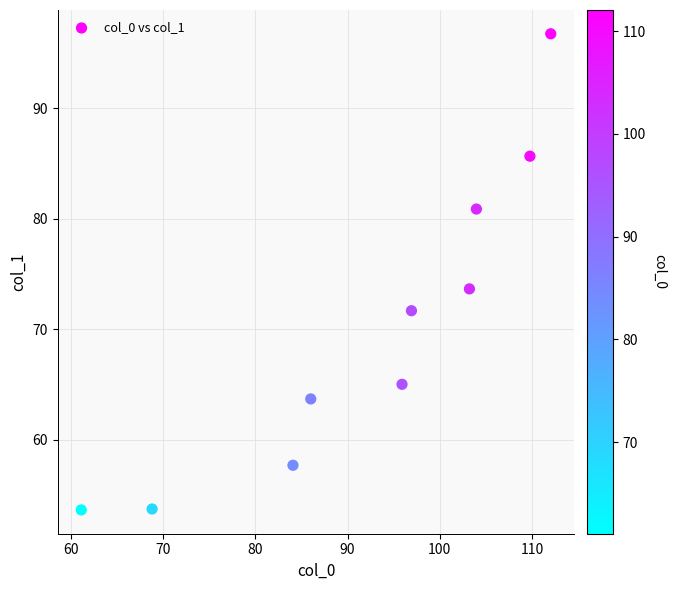

What Y value in the scatter plot is closest to 75?

73.6